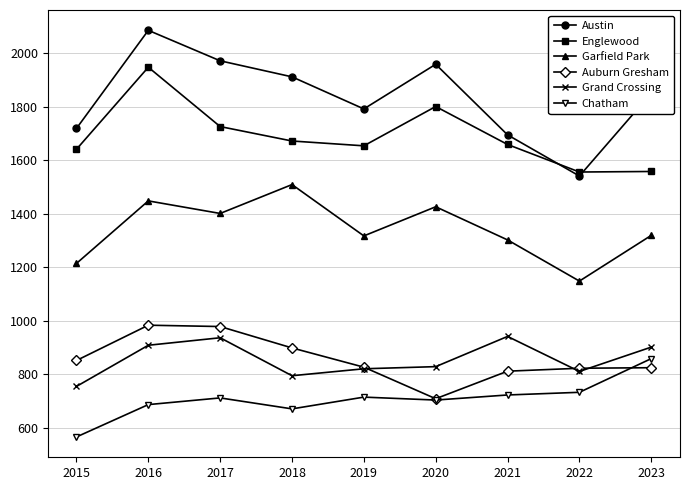

At which label is Englewood closest to 1752?

2017